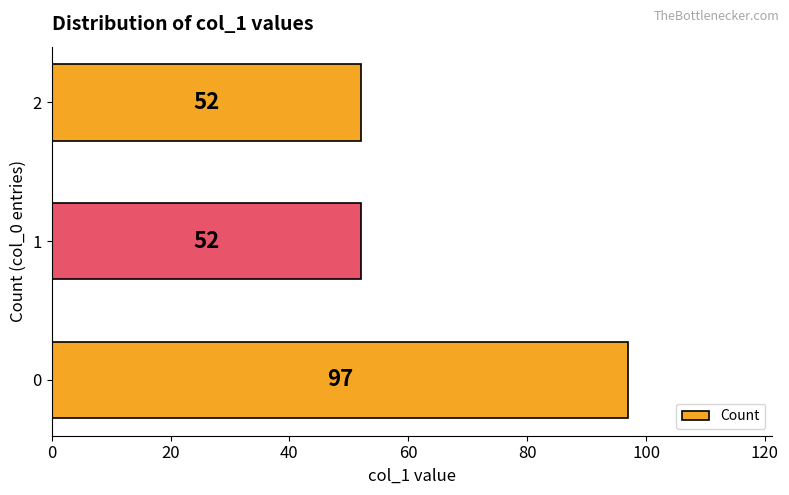

Count the number of data series in this chart.

1